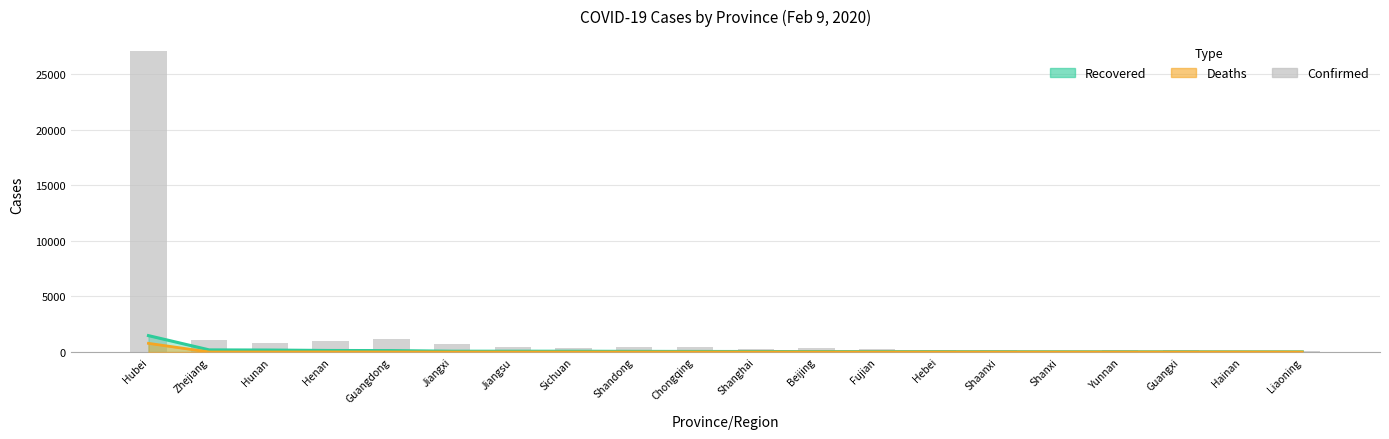

Where is Recovered nearest to the value 745?

Zhejiang